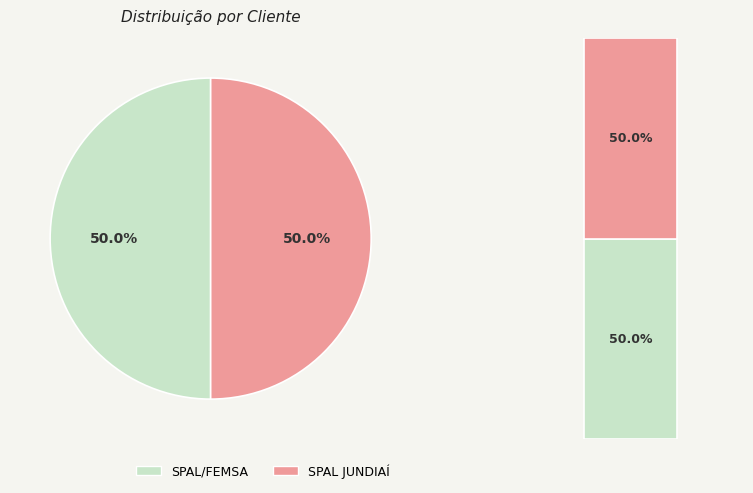

What is the largest slice in the pie chart?

SPAL JUNDIAÍ (1966616)